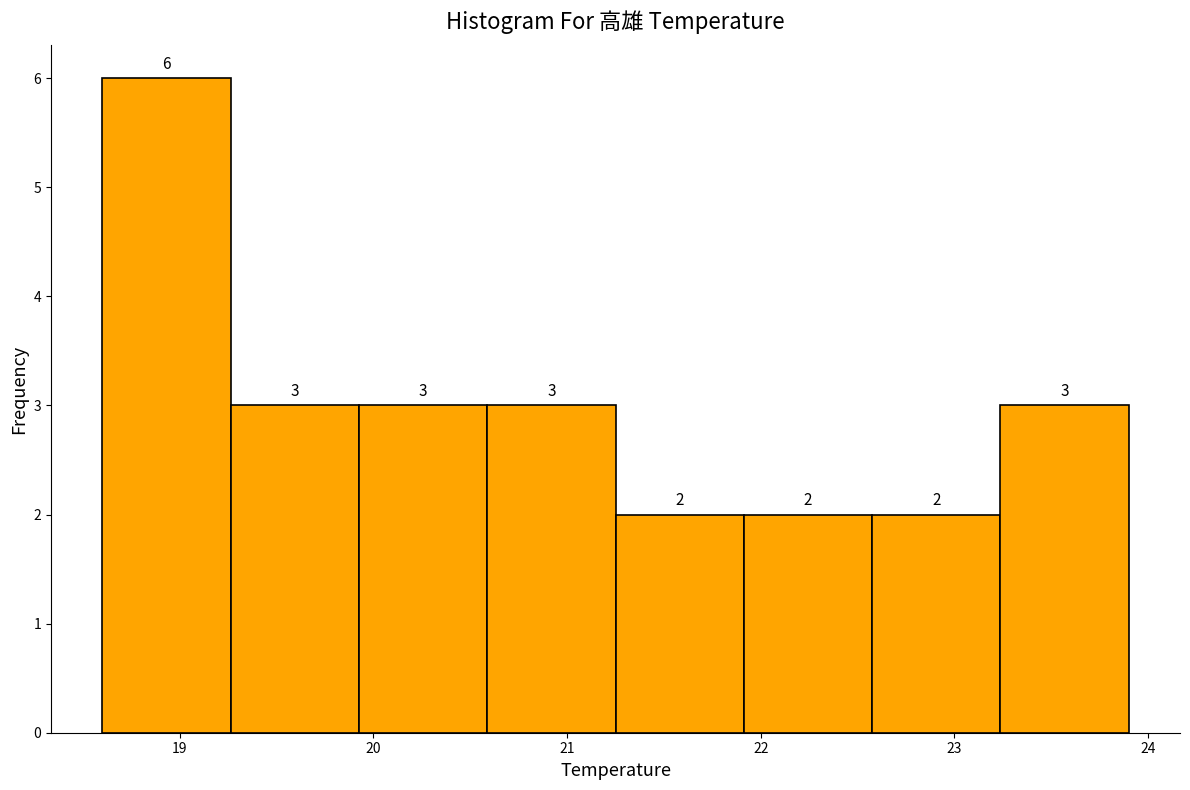

Reading left to right, list every bar in this chart as the range it spans on the x-axis followed by its height. The bar edges are not printed on the chart, so give them approximately, as read against the axis.

18.6 to 19.3: 6
19.3 to 19.9: 3
19.9 to 20.6: 3
20.6 to 21.3: 3
21.3 to 21.9: 2
21.9 to 22.6: 2
22.6 to 23.2: 2
23.2 to 23.9: 3